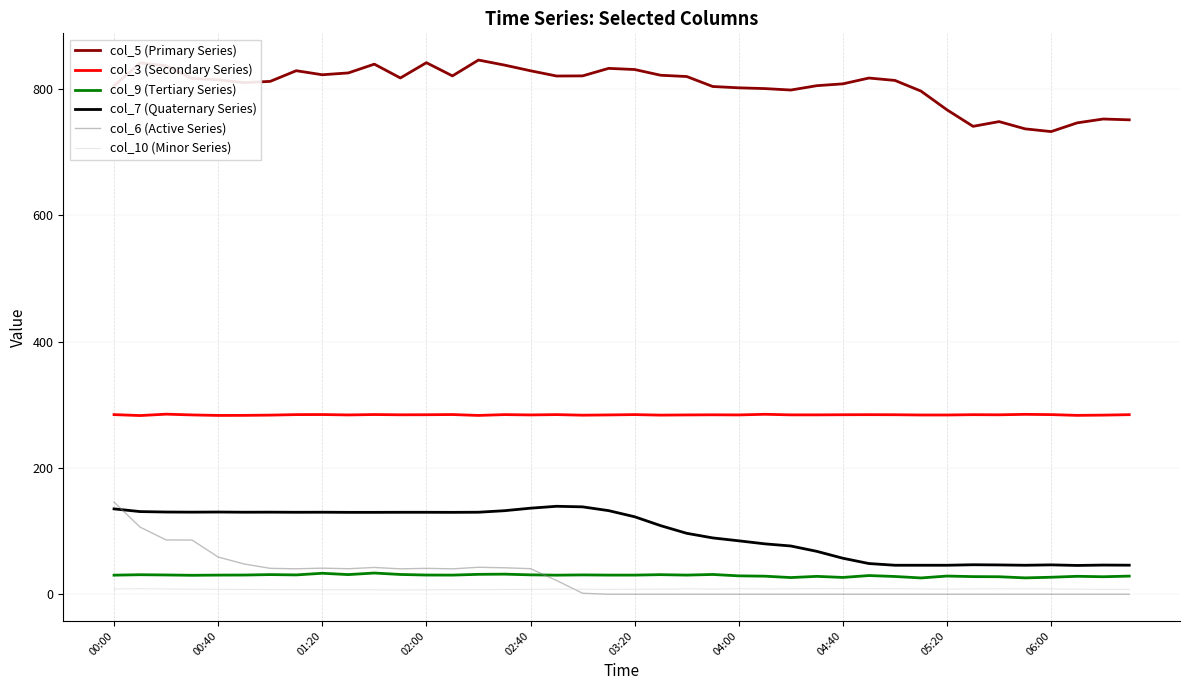

What is the greatest value displayed?

846.1